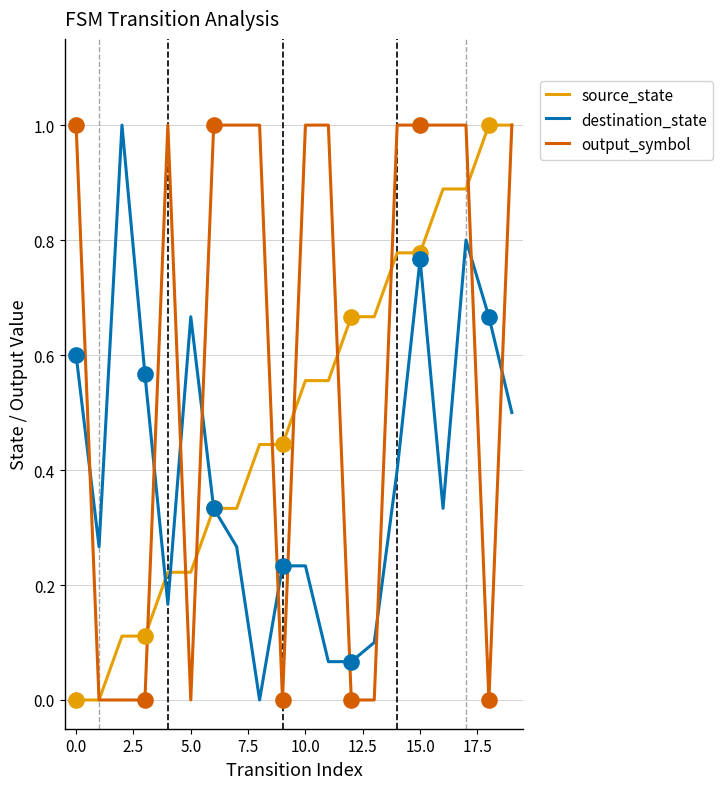

At how many categories does at least one series exceed 0?

20